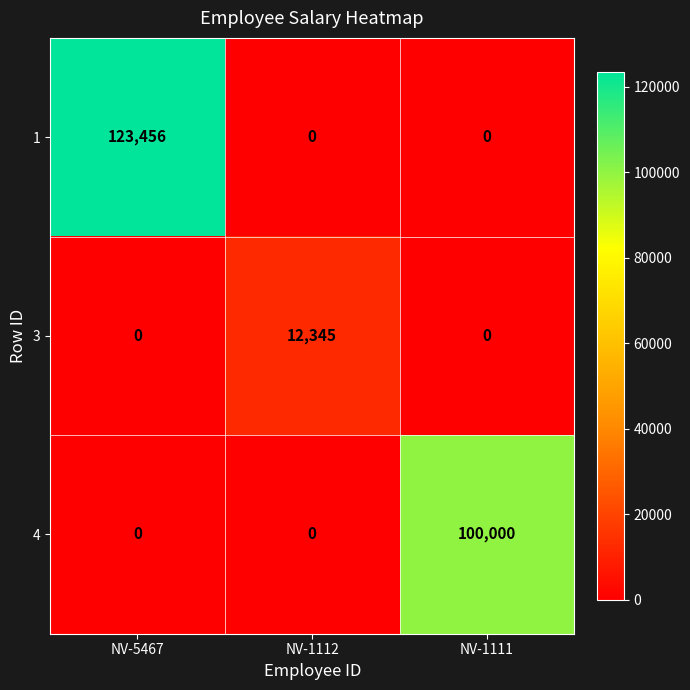

What is the sum of the 1 values at NV-1111 and NV-5467?

123456